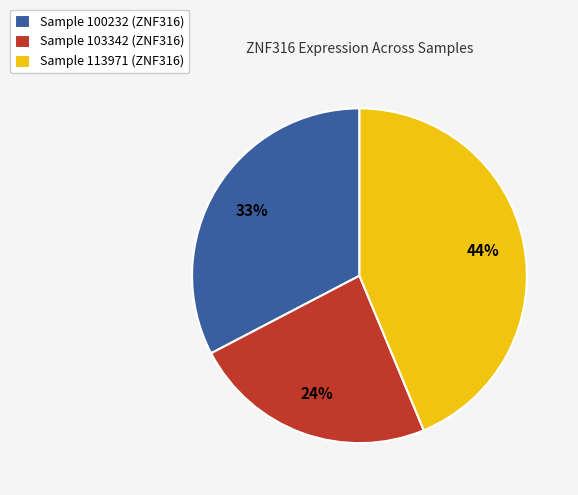

Between Sample 113971 (ZNF316) and Sample 100232 (ZNF316), which is larger?

Sample 113971 (ZNF316)